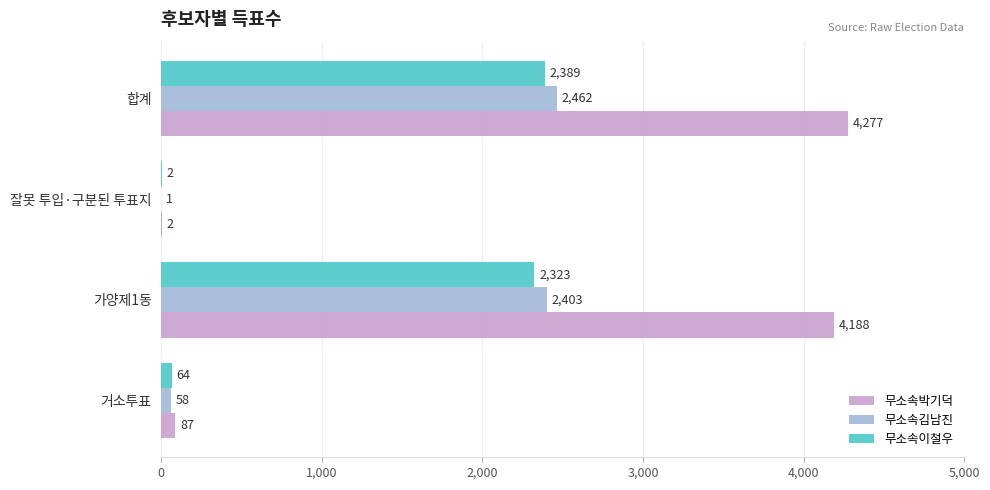

What is the sum of all 무소속김남진 values?

4924